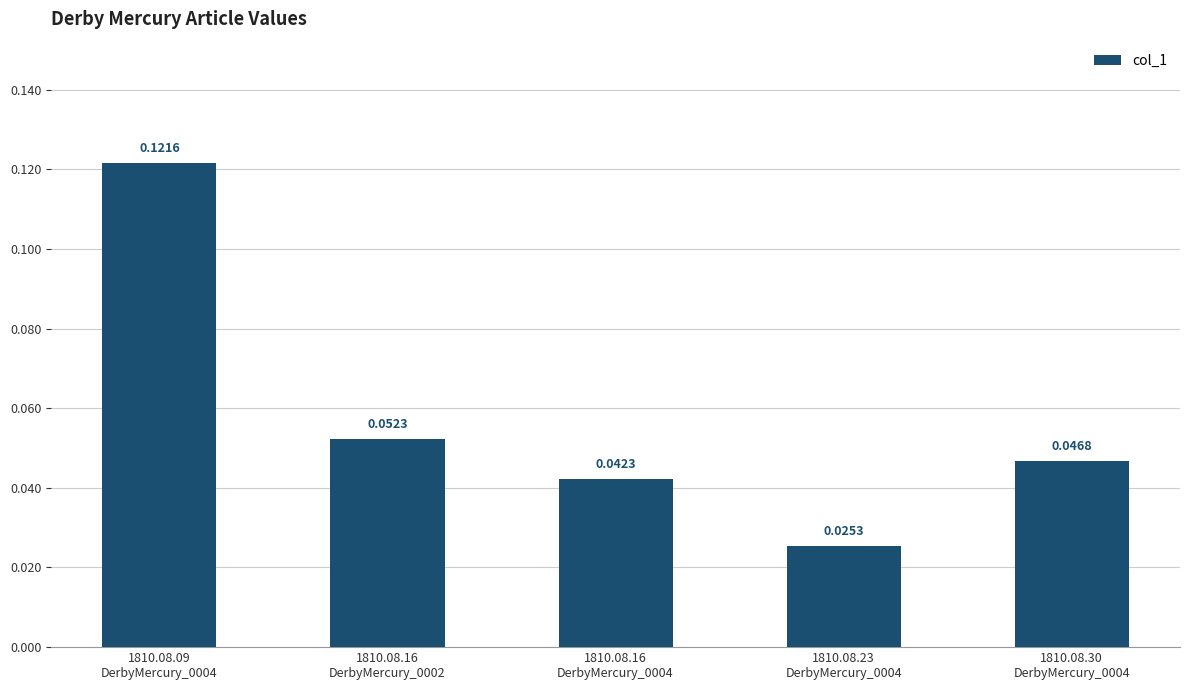

What is the sum of all values?

0.3